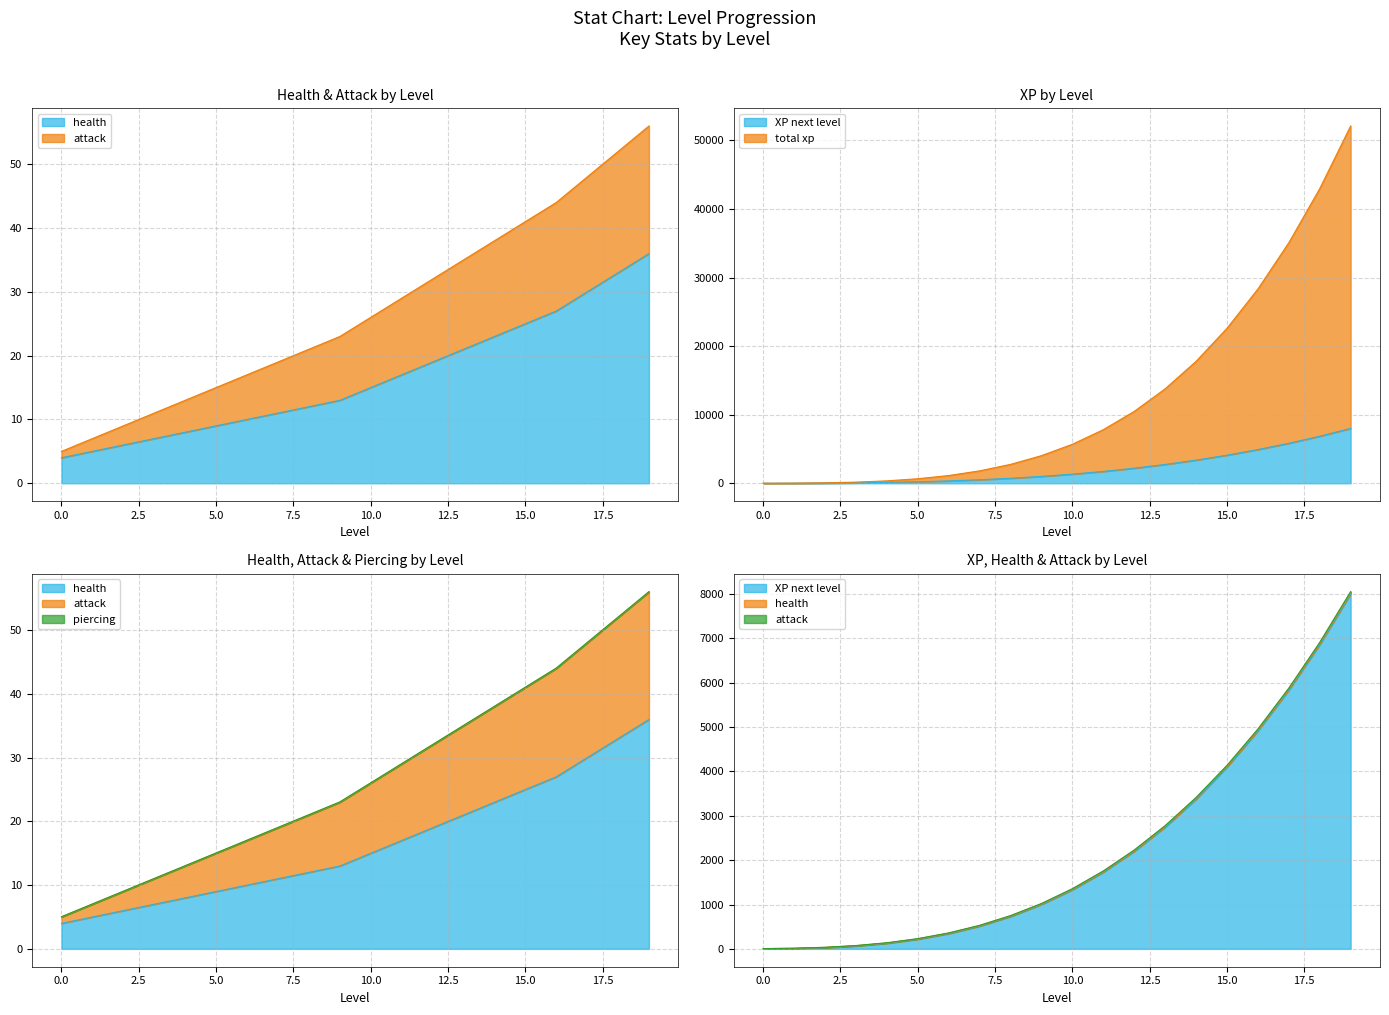

List the series in order of their peak value, highest first.

total xp, XP next level, attack, piercing, health